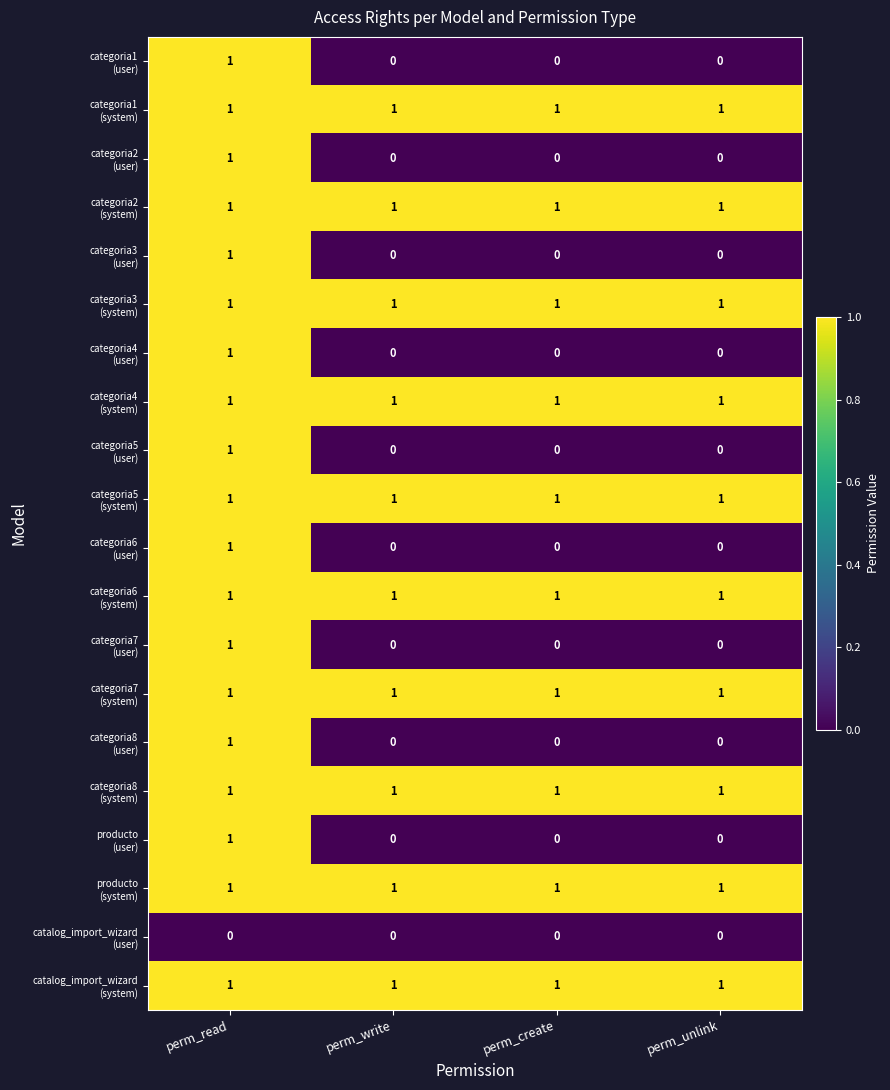

At which category is the sum across all series the highest?

perm_read